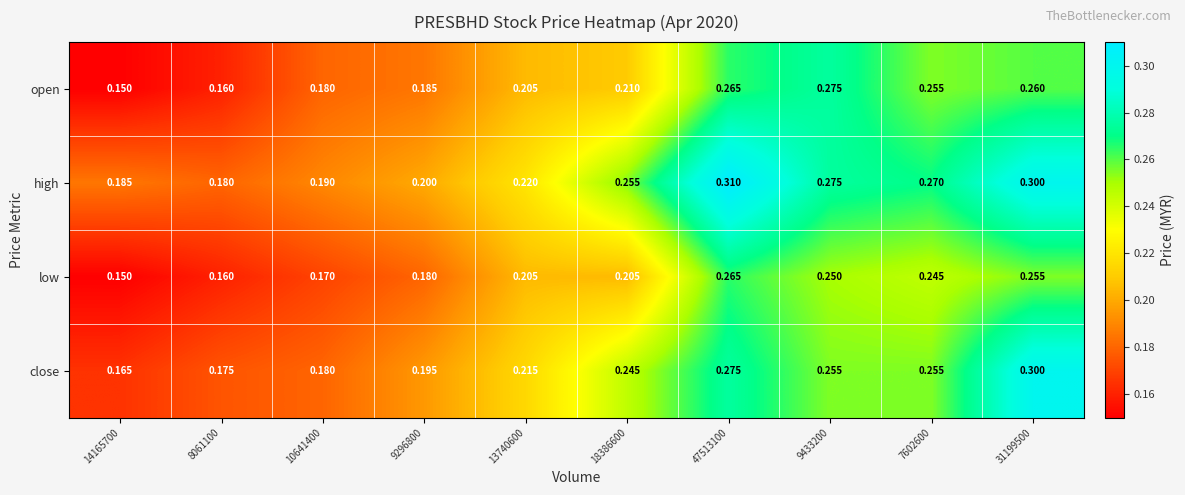

Rank the series by their average value, from highest to lowest.

high, close, open, low